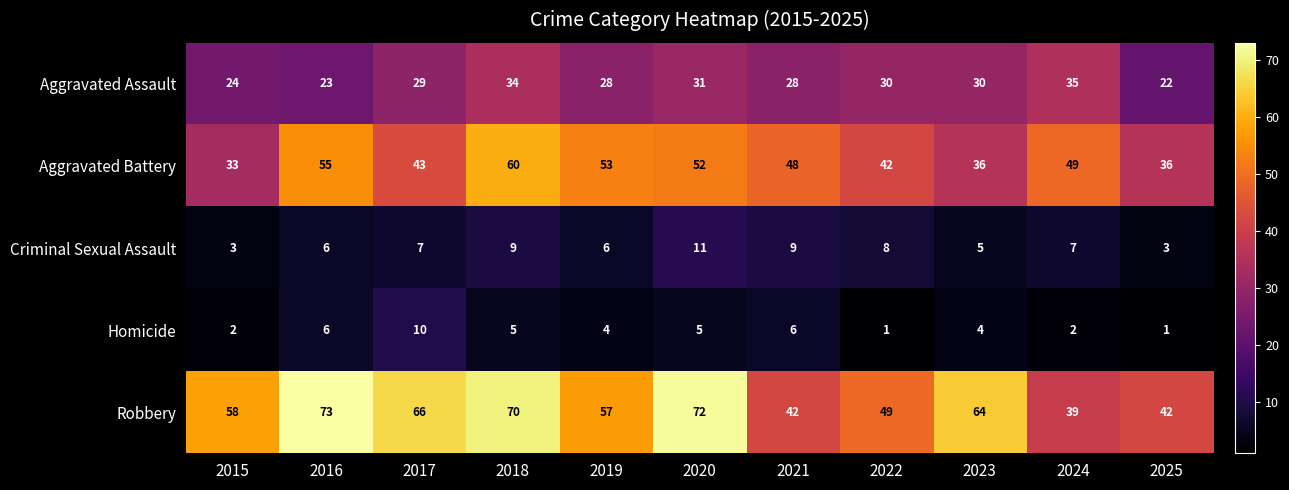

The Aggravated Assault series shows 22 at 2025. True or false?

True